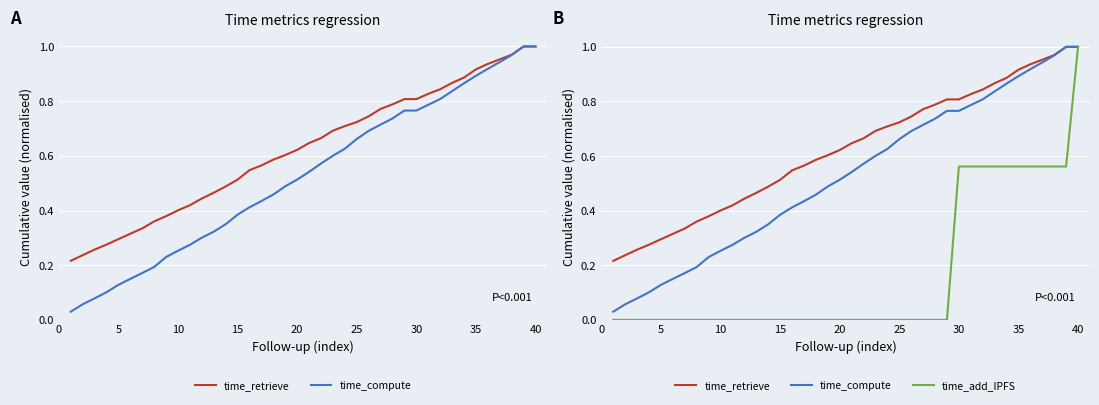

True or false: time_compute and time_retrieve intersect in this chart.

False